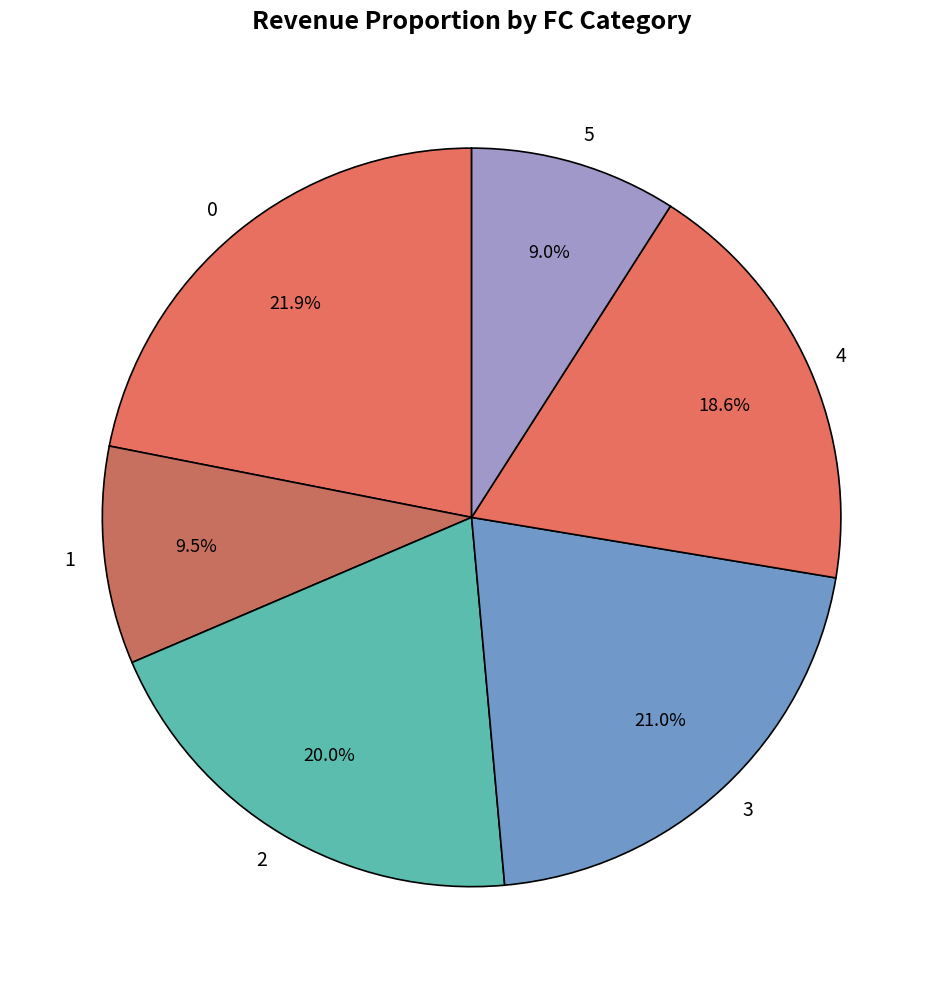

Approximately how many times larger is the value at 3 compared to 5?

2.3